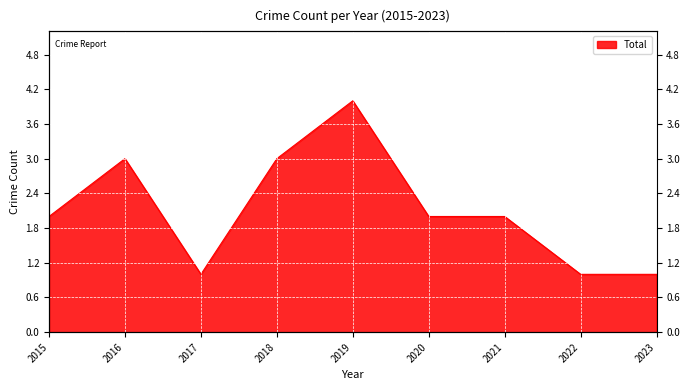

The value at 2019 is 5. True or false?

False